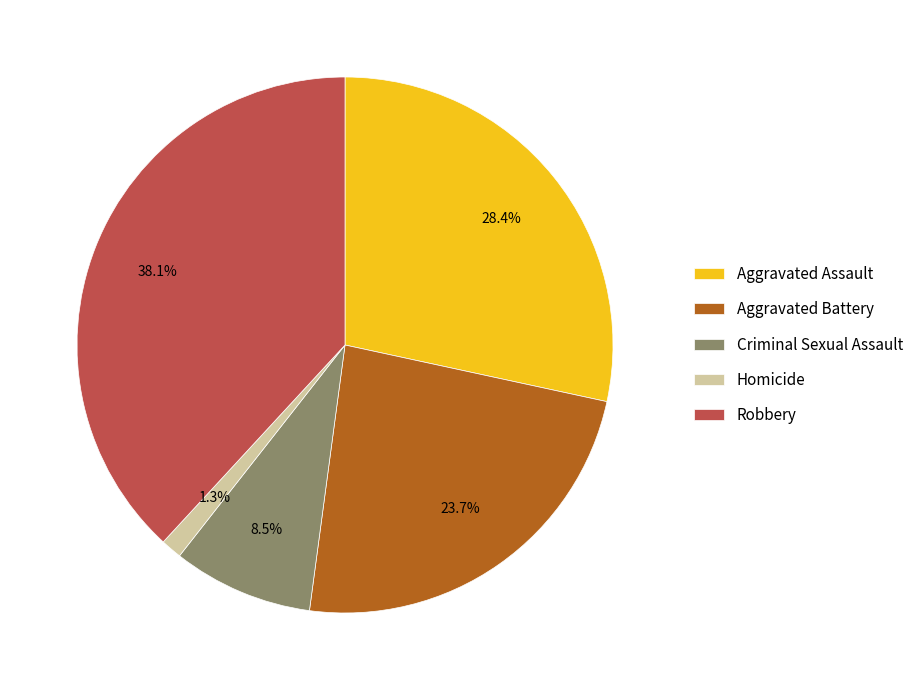

The Robbery slice represents 26% of the pie. True or false?

False